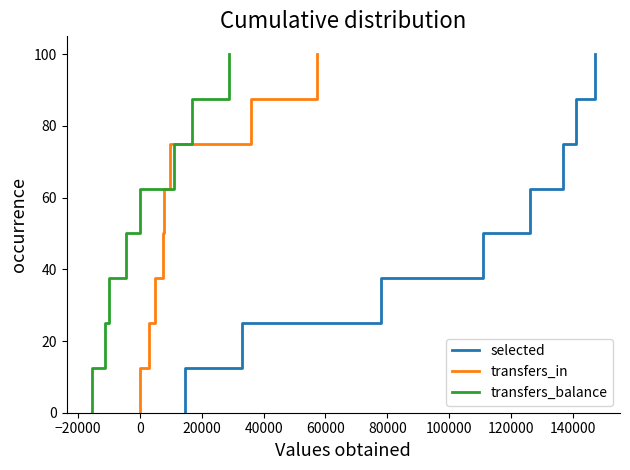

Does the chart have visible grid lines?

No